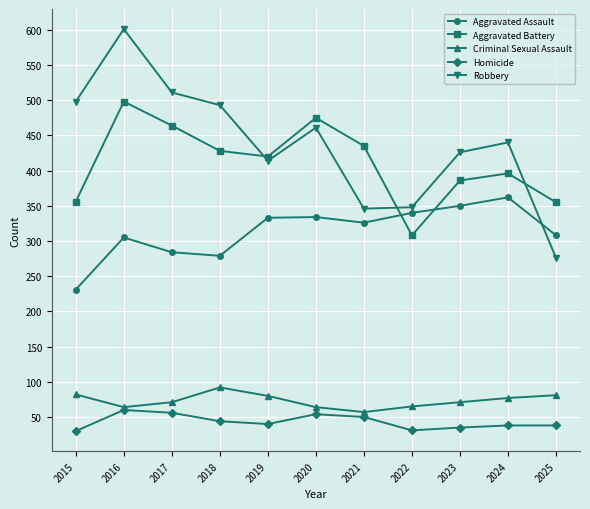

True or false: Aggravated Battery and Homicide intersect in this chart.

False